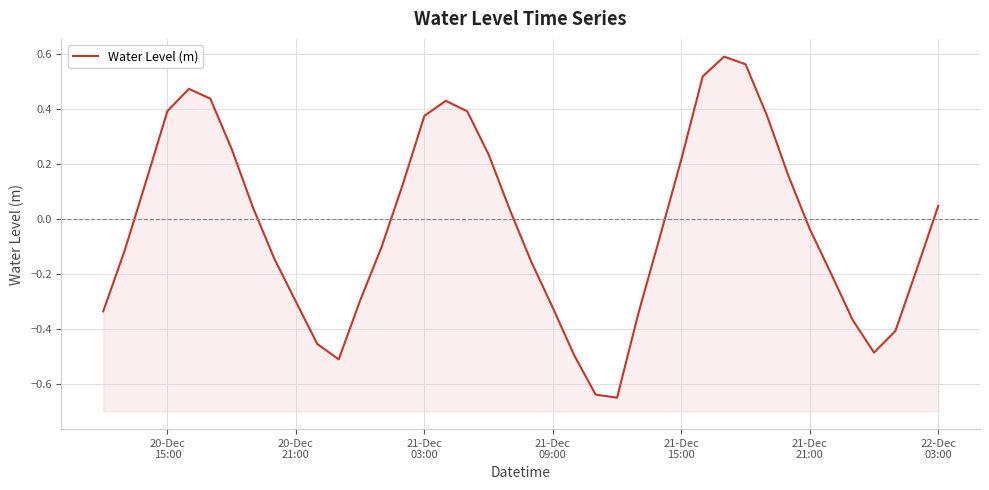

How many positive values are there?

19